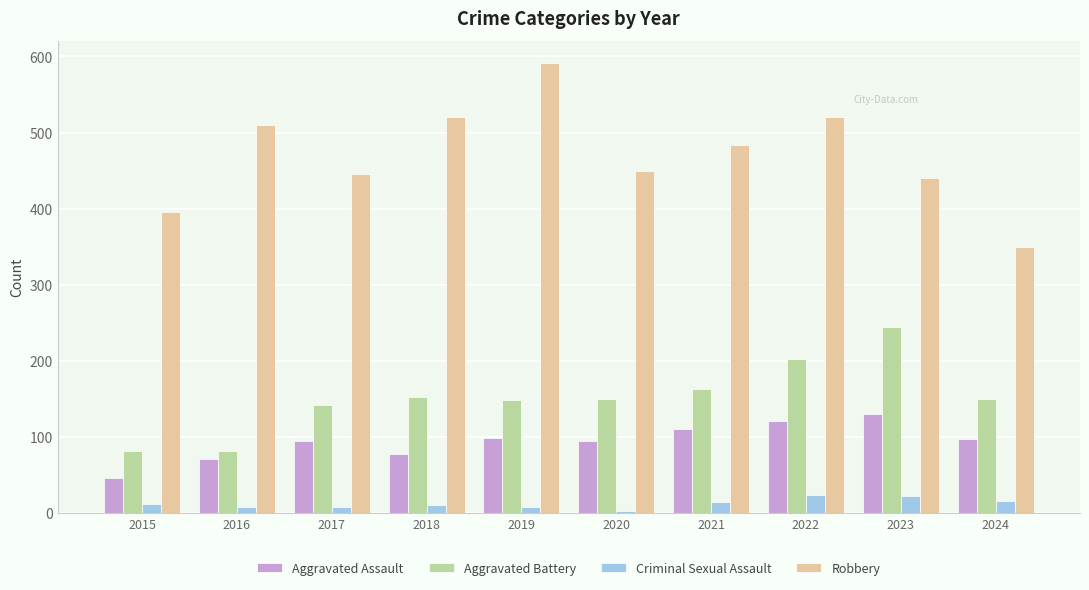

What is the sum of all Aggravated Battery values?

1515